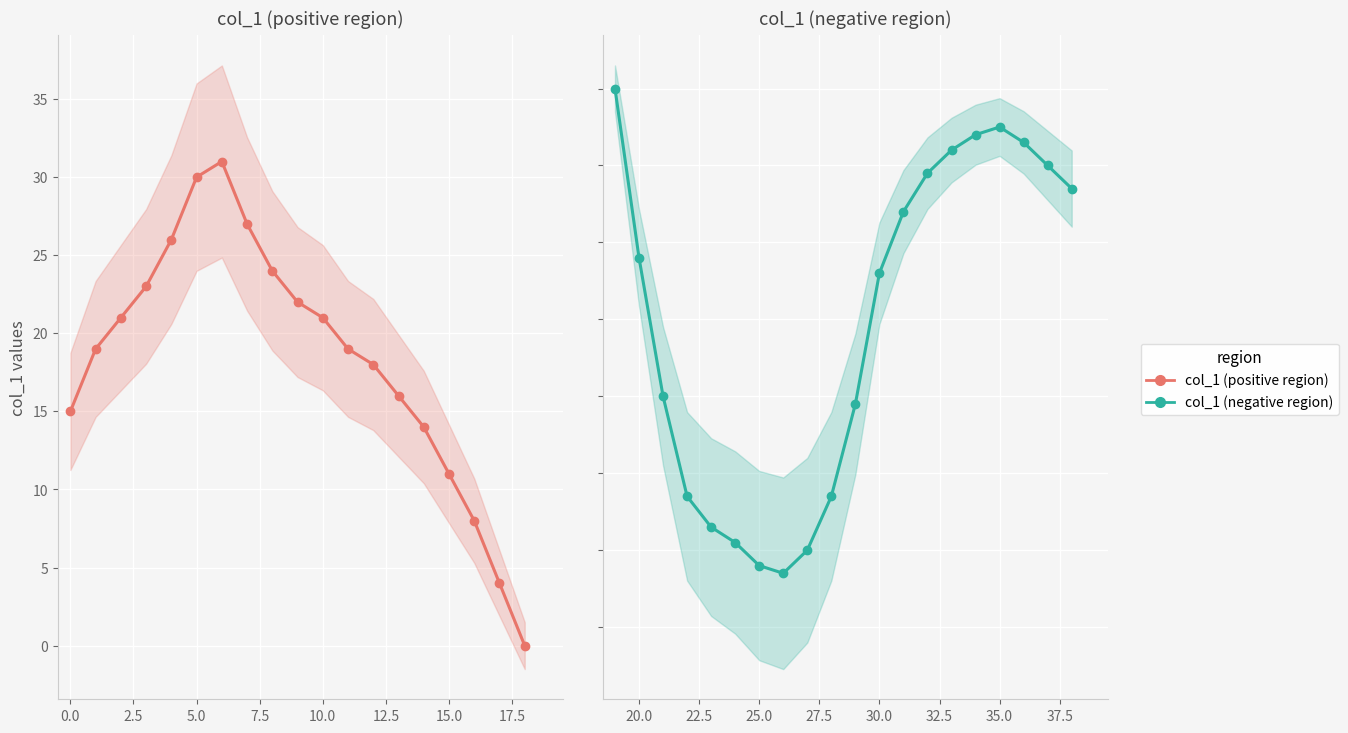

Rank the categories by value from lowest to highest.

26, 25, 27, 24, 23, 22, 28, 29, 21, 30, 20, 31, 38, 32, 37, 33, 36, 34, 35, 19, 18, 17, 16, 15, 14, 0, 13, 12, 1, 11, 2, 10, 9, 3, 8, 4, 7, 5, 6